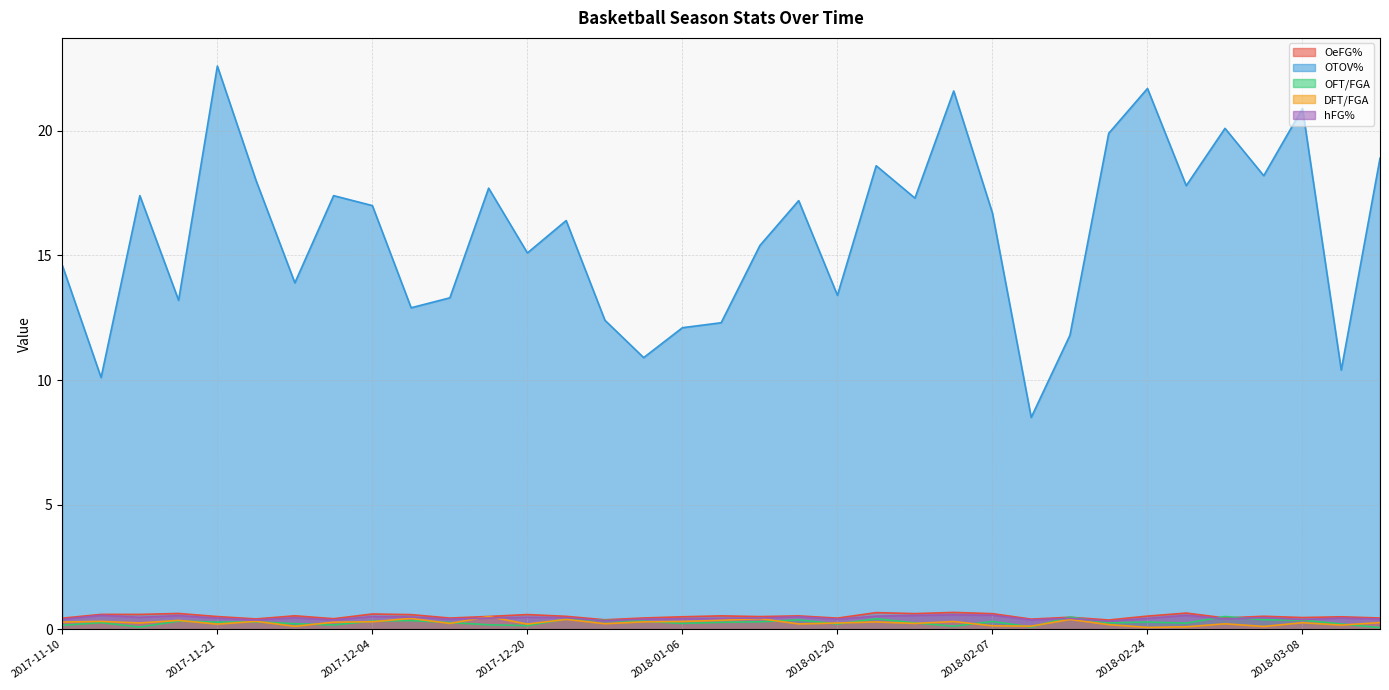

Count the number of data series in this chart.

5